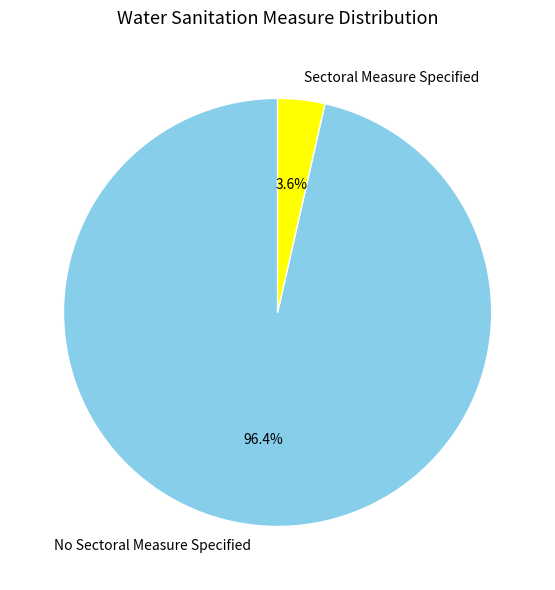

To the nearest percent, what percentage of the pie is Sectoral Measure Specified?

4%